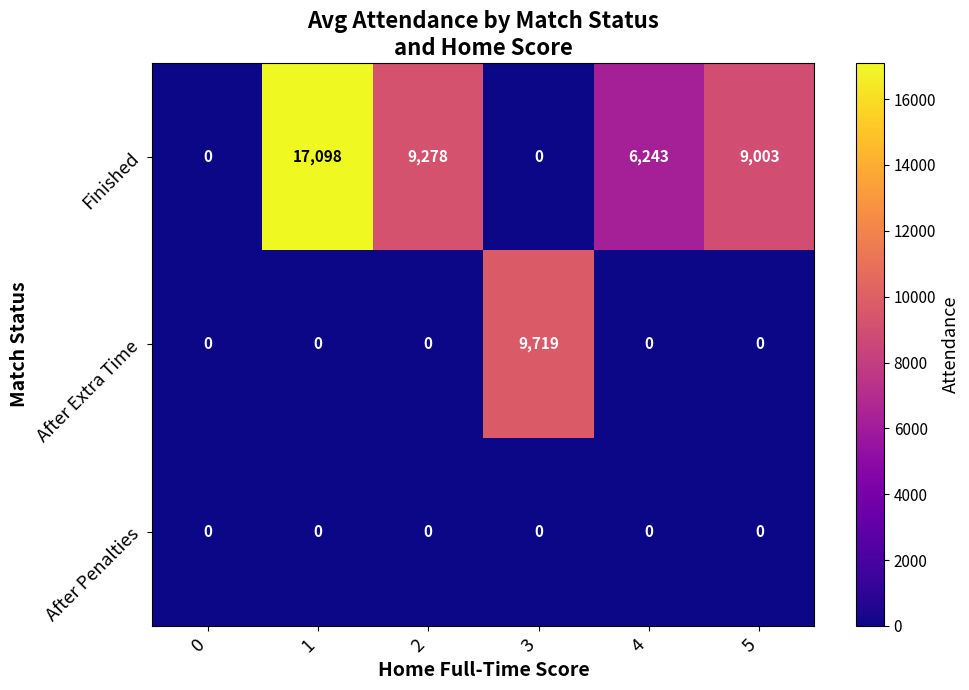

Reading left to right, list all the values displayed in this chart.

Finished: 0	17098	9278	0	6243	9003
After Extra Time: 0	0	0	9719	0	0
After Penalties: 0	0	0	0	0	0